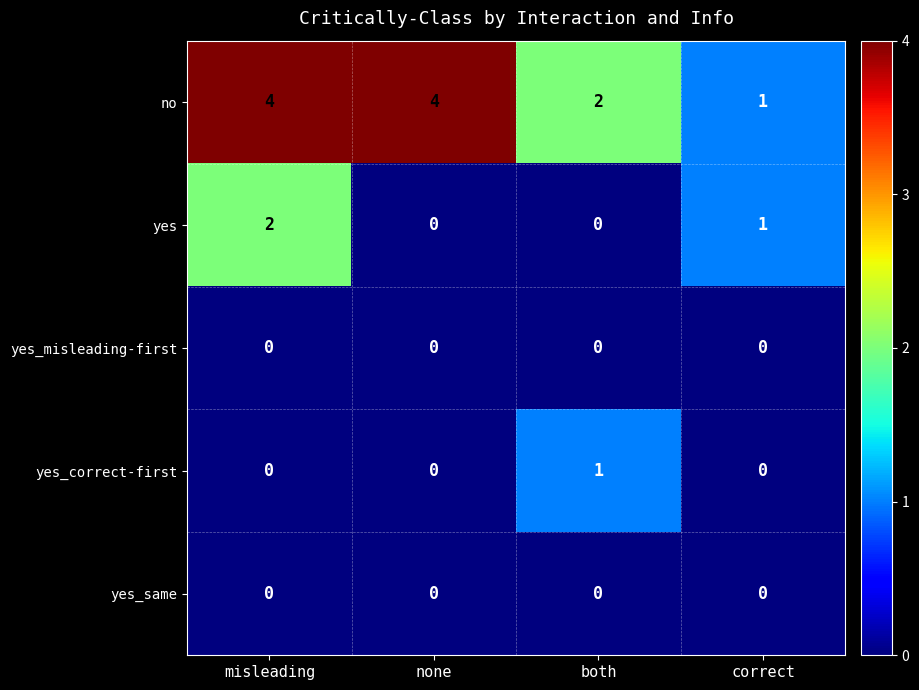

Is it true that yes_correct-first equals 0 at misleading?

True